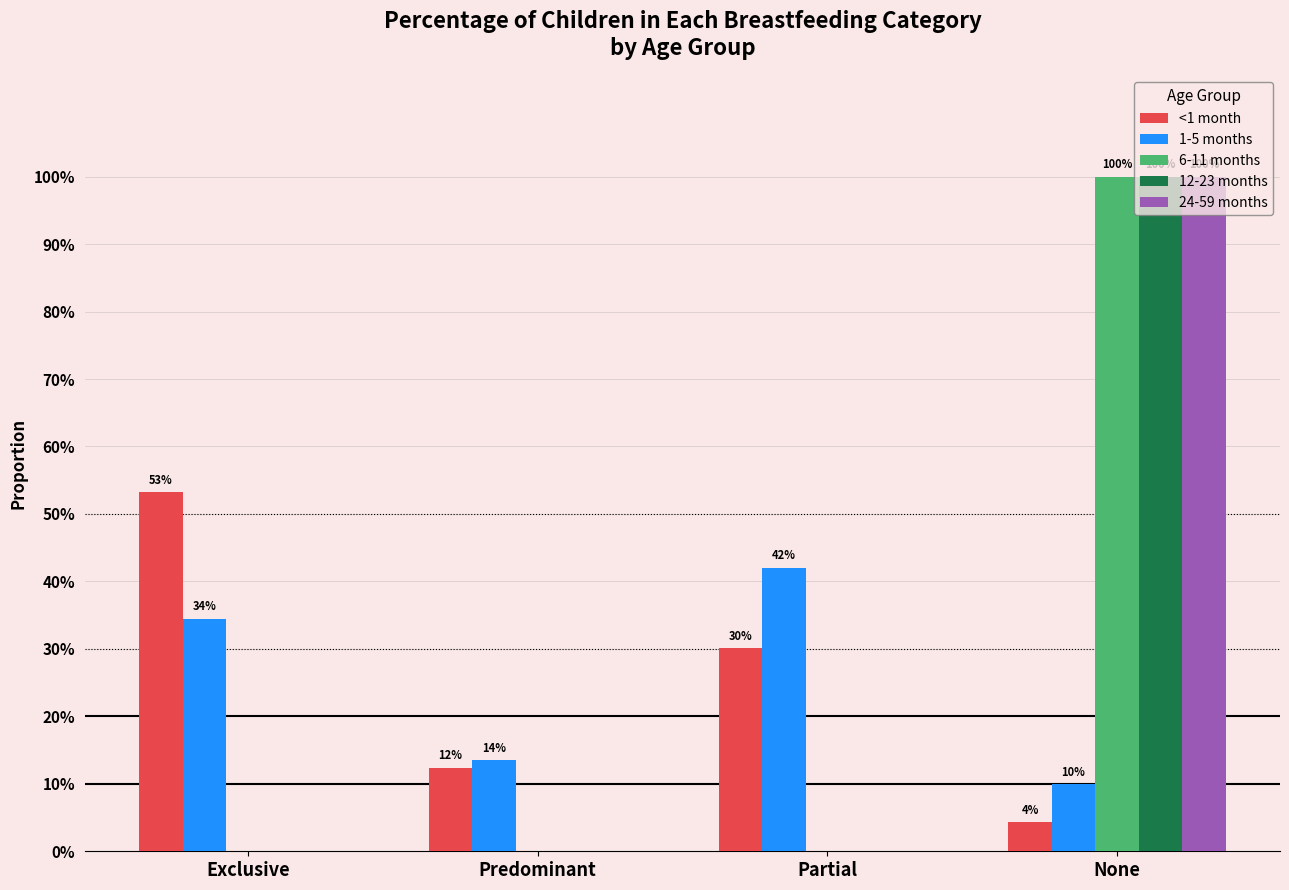

Reading left to right, what are all the values shown in this chart?

<1 month: Exclusive=0.5	Predominant=0.1	Partial=0.3	None=0.0
1-5 months: Exclusive=0.3	Predominant=0.1	Partial=0.4	None=0.1
6-11 months: Exclusive=0.0	Predominant=0.0	Partial=0.0	None=1.0
12-23 months: Exclusive=0.0	Predominant=0.0	Partial=0.0	None=1.0
24-59 months: Exclusive=0.0	Predominant=0.0	Partial=0.0	None=1.0